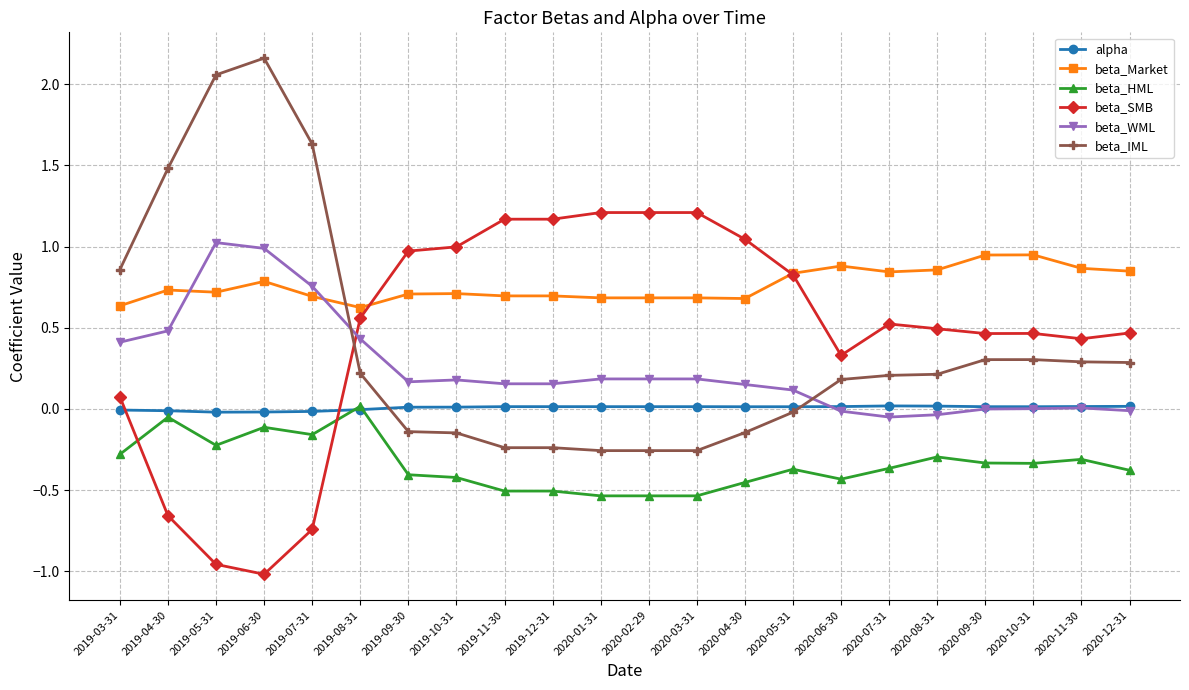

Which series has the largest total across all categories?

beta_Market